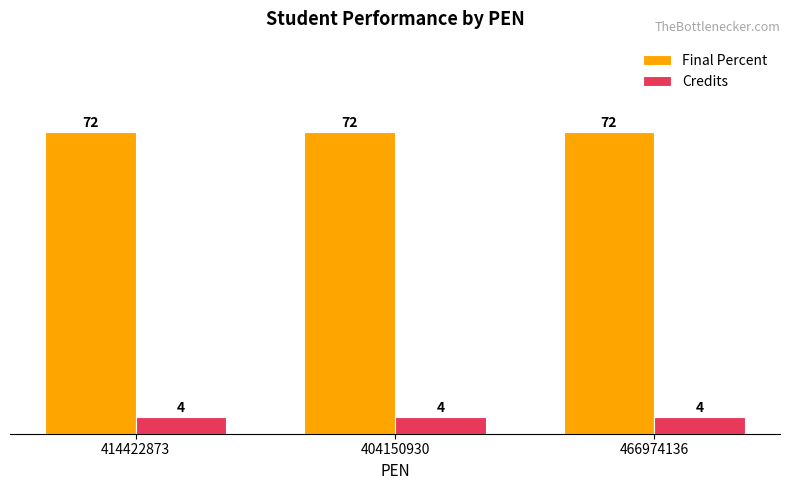

The Final Percent series shows 113 at 466974136. True or false?

False